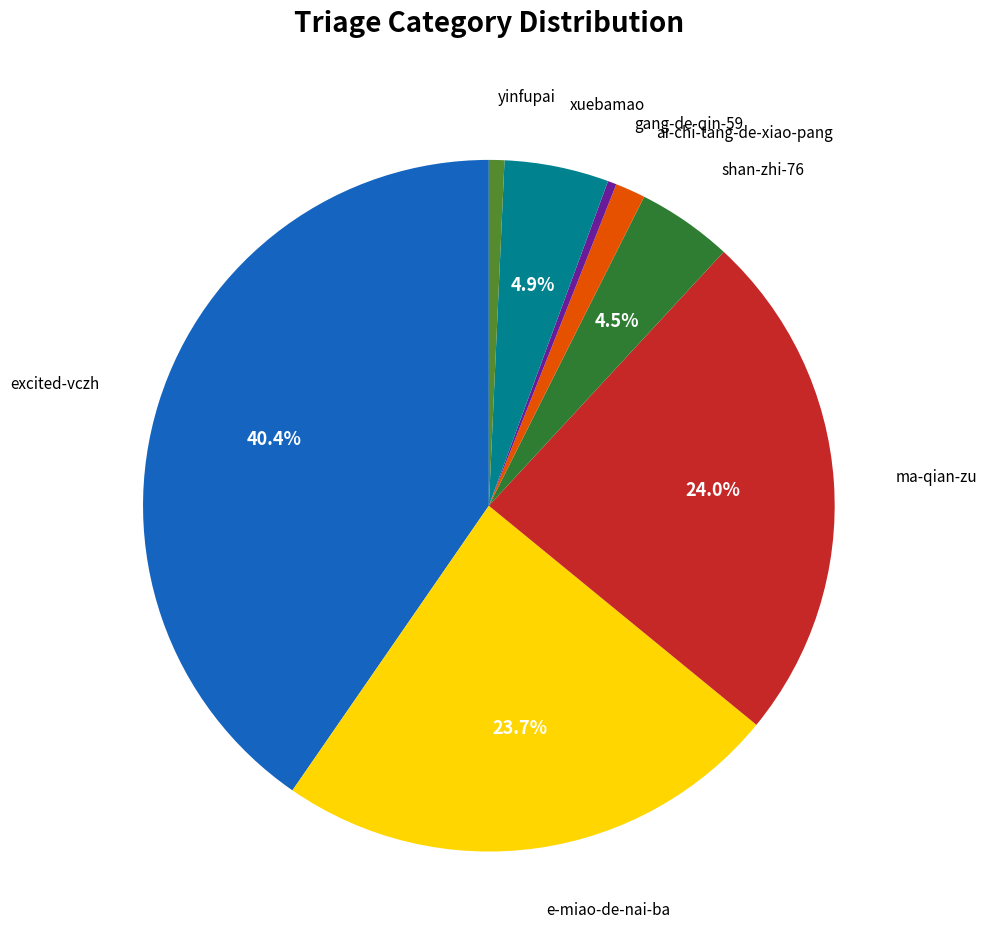

Do ma-qian-zu and yinfupai together represent more than half of the pie?

No